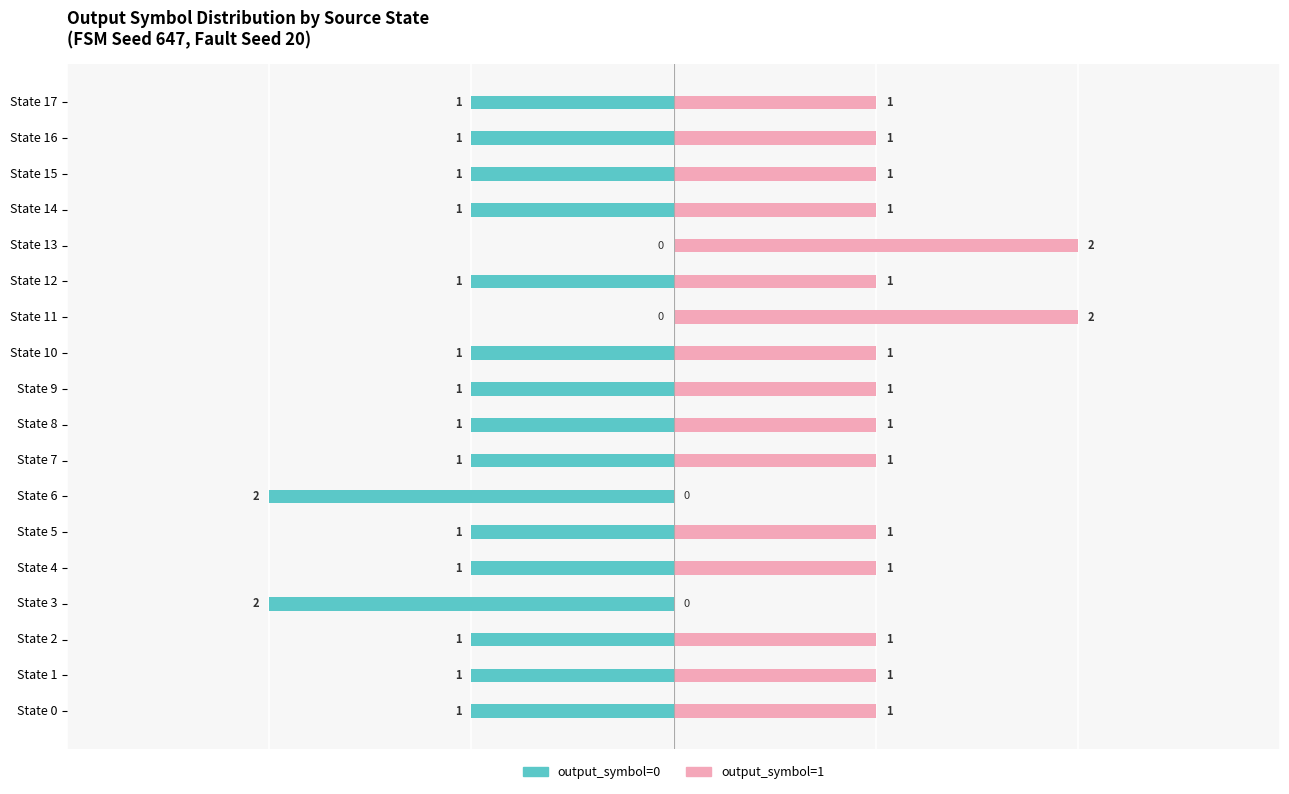

What are all the series names shown in the legend?

output_symbol=0, output_symbol=1